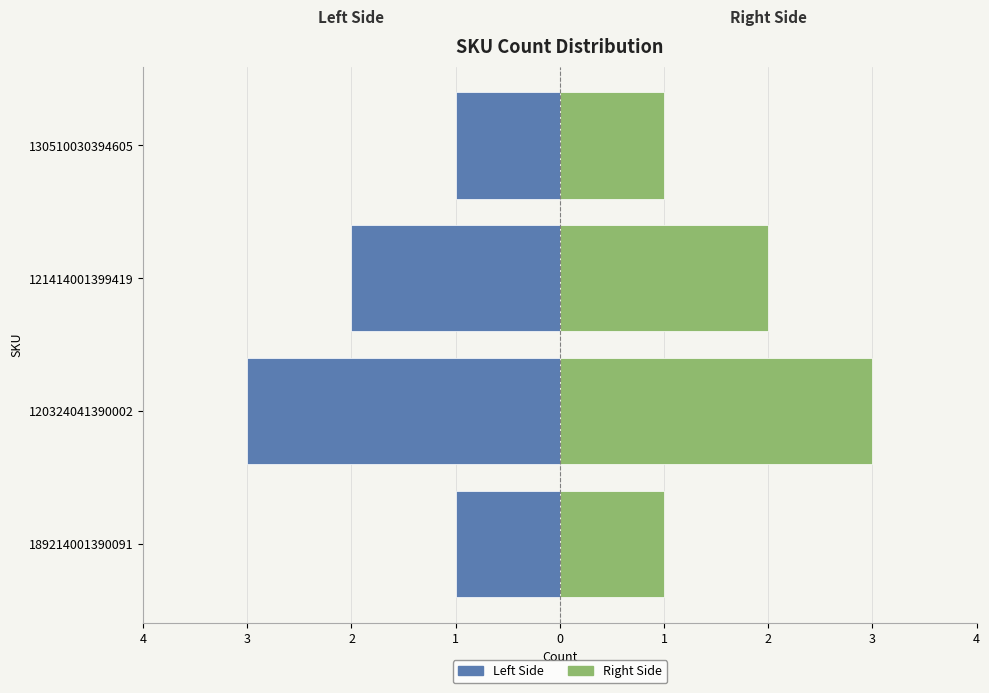

The Right Side series shows 1 at 121414001399419. True or false?

False